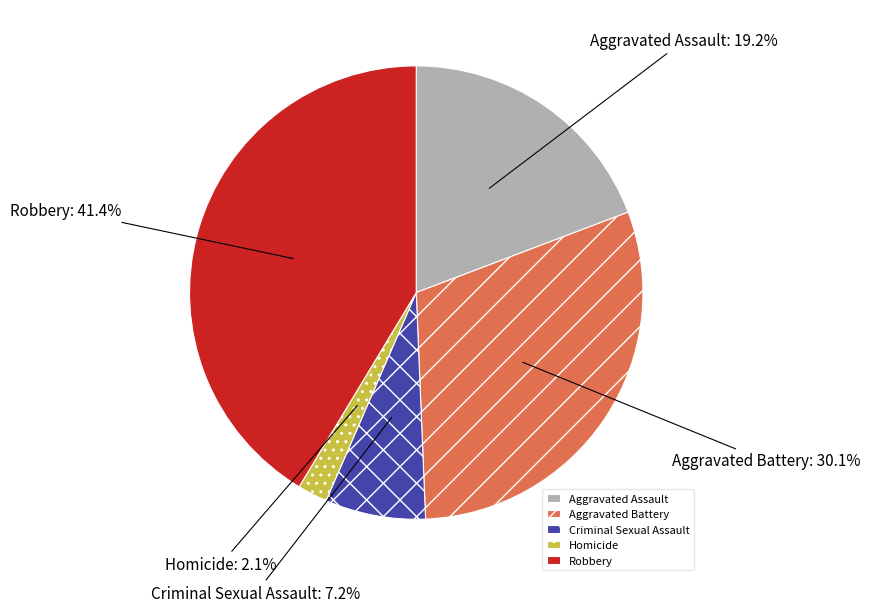

How much of the chart is everything except Robbery?

58.6%